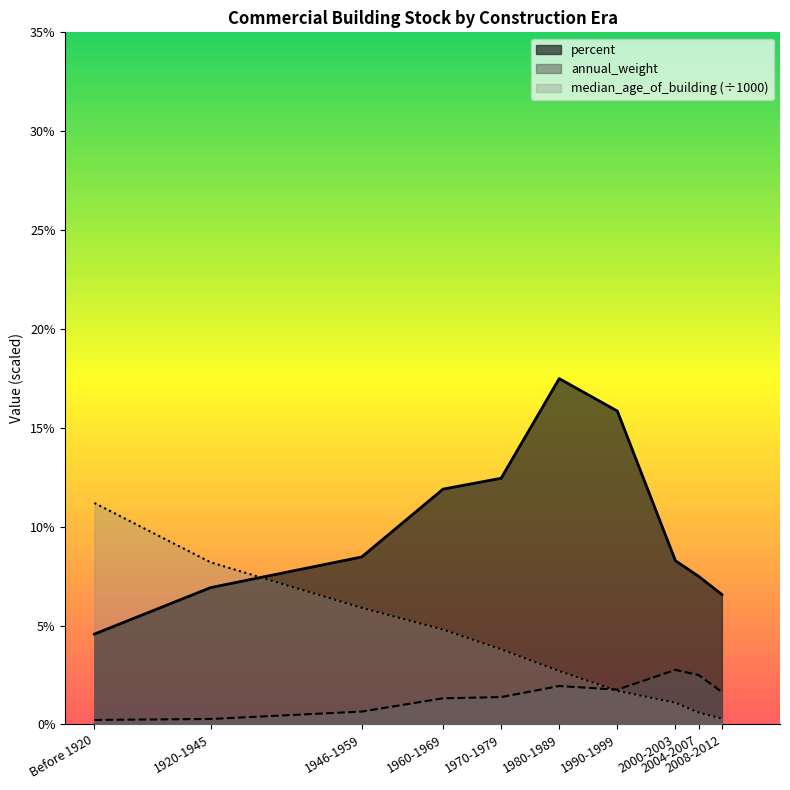

Which category has the lowest value in the median_age_of_building series?

2008-2012